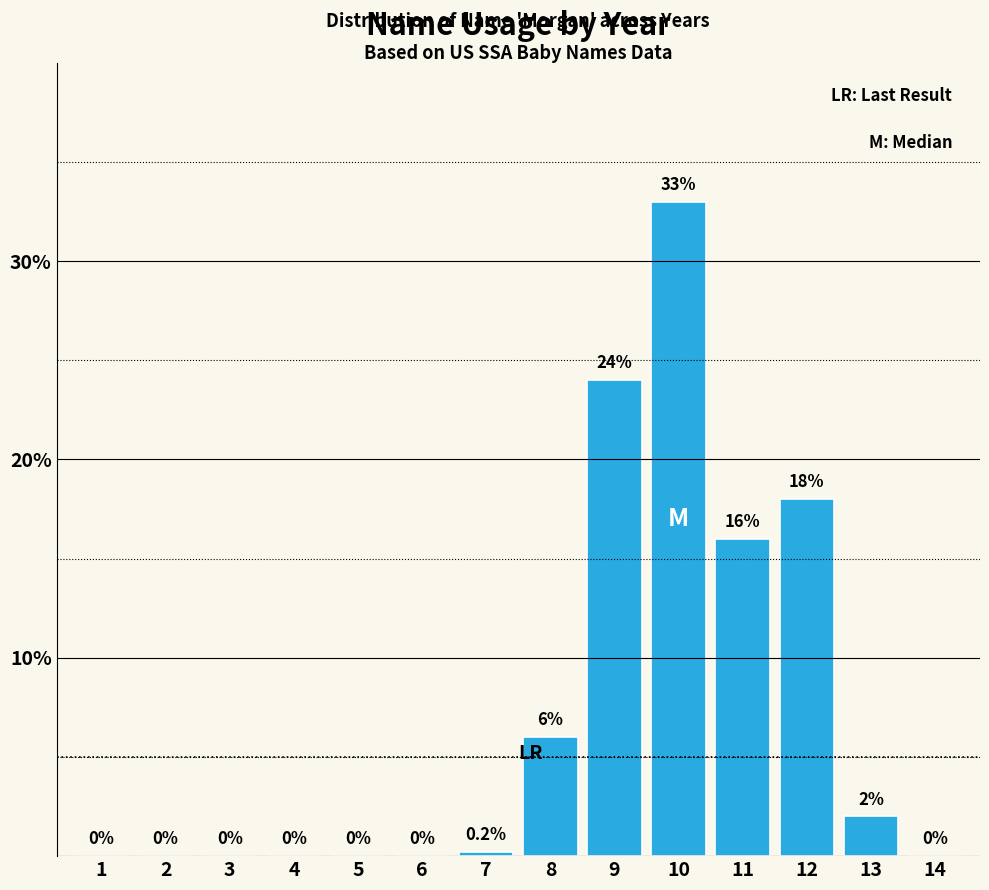

Reading left to right, what are all the values shown in this chart?

1=0.0	2=0.0	3=0.0	4=0.0	5=0.0	6=0.0	7=0.2	8=6.0	9=24.0	10=33.0	11=16.0	12=18.0	13=2.0	14=0.0